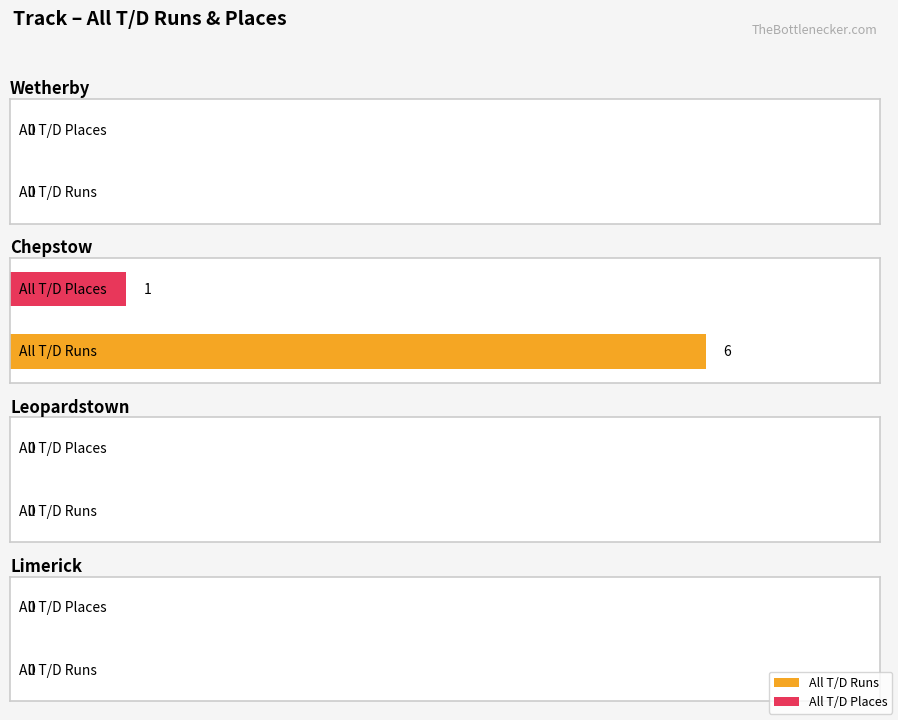

What is the highest value of the All T/D Runs series?

6